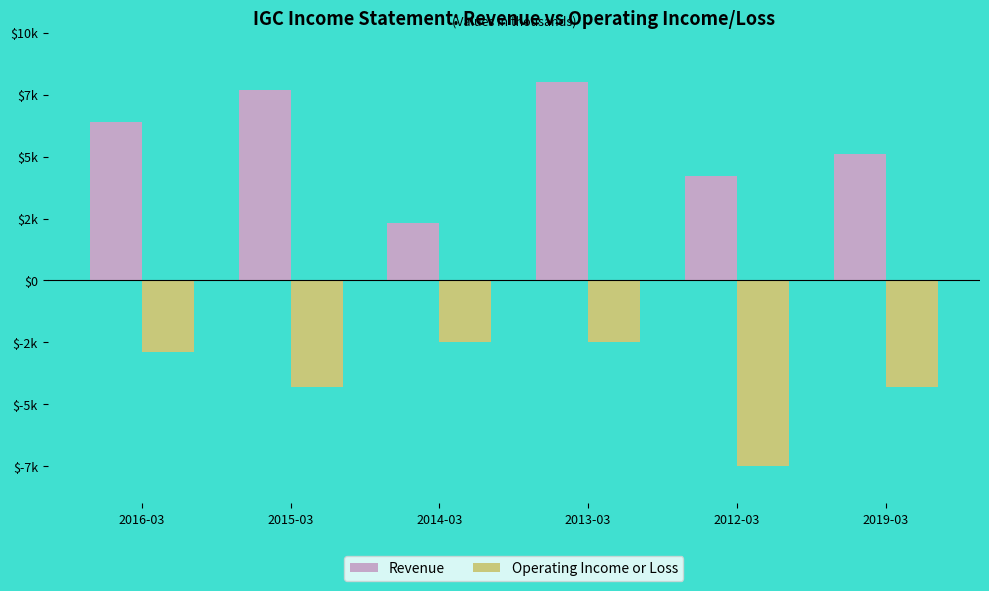

Is it true that Revenue equals 2300 at 2014-03?

True